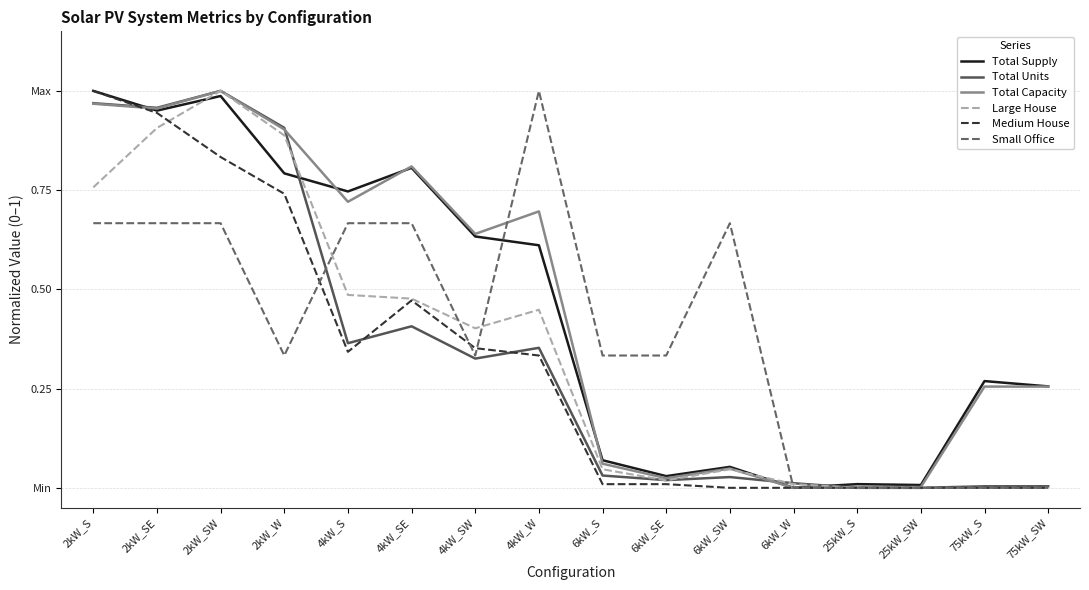

What is the difference between the second highest and second lowest values in the Small Office series?

0.7